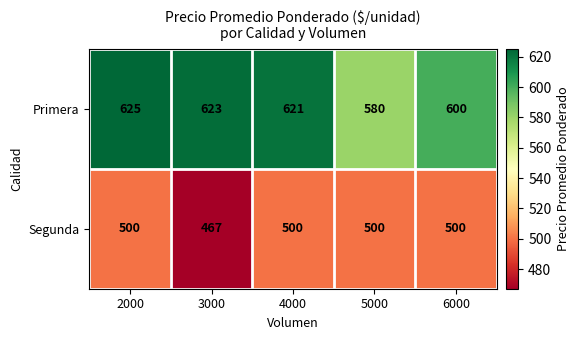

Reading right to left, extract all data points from this chart.

Primera: 600	580	621	623	625
Segunda: 500	500	500	467	500